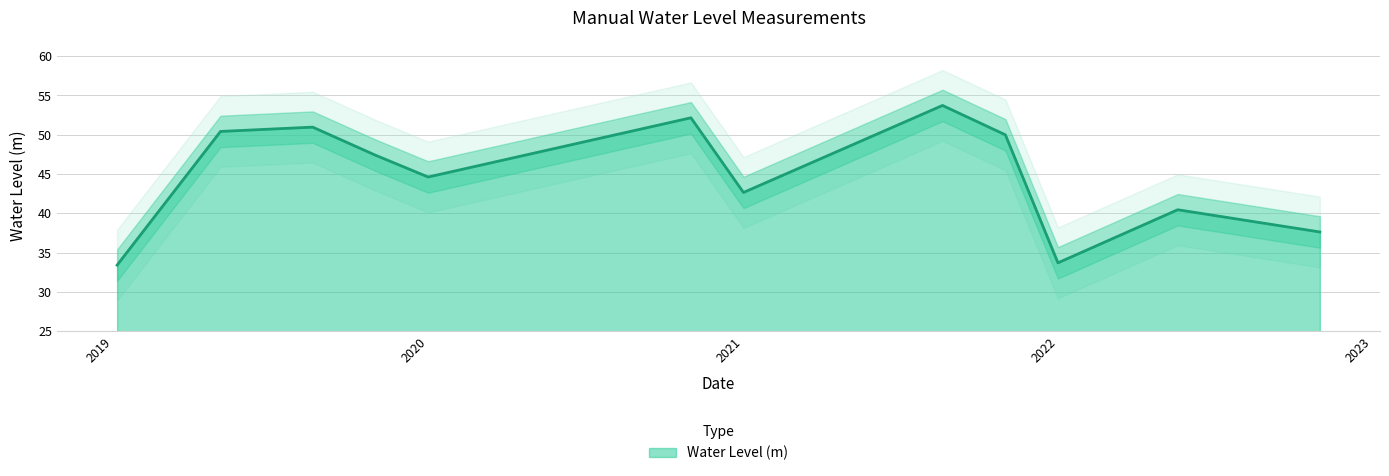

Which has a higher value, 2019-11-01 or 2022-11-01?

2019-11-01